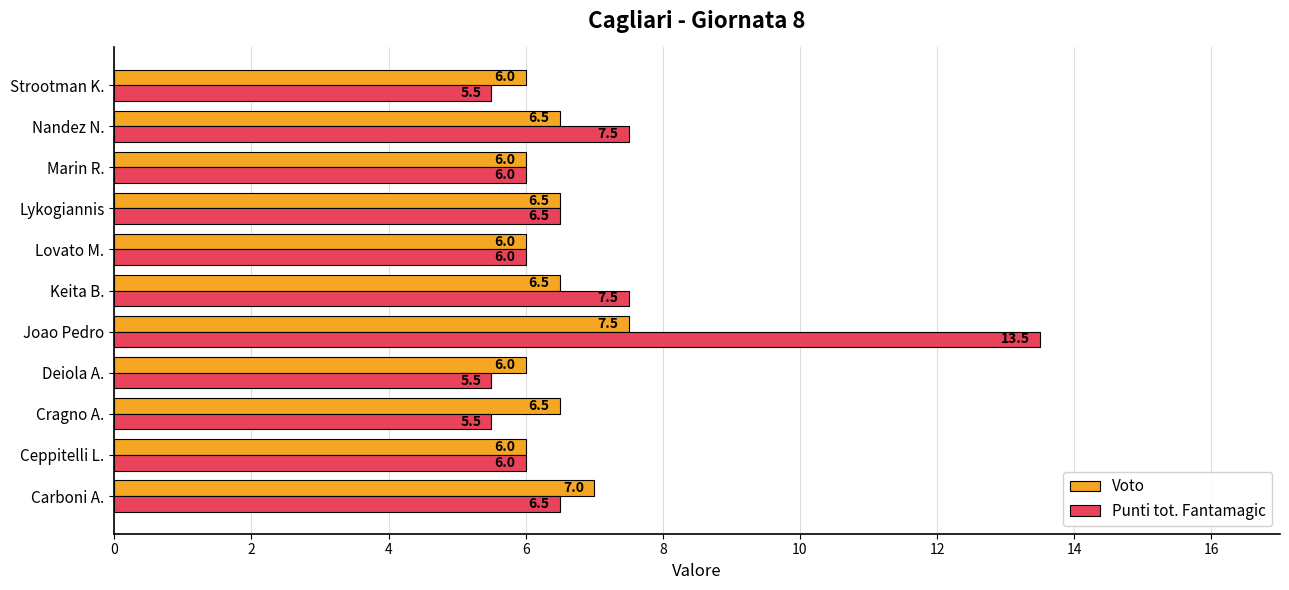

At Cragno A., list the series in order from largest to smallest.

Voto, Punti tot. Fantamagic